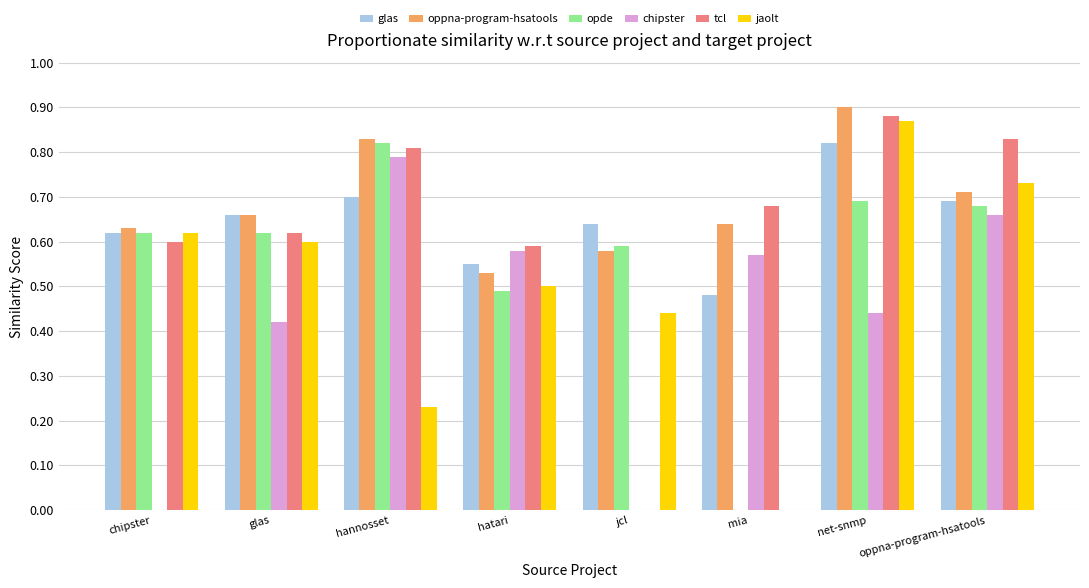

At which category is the sum across all series the highest?

net-snmp